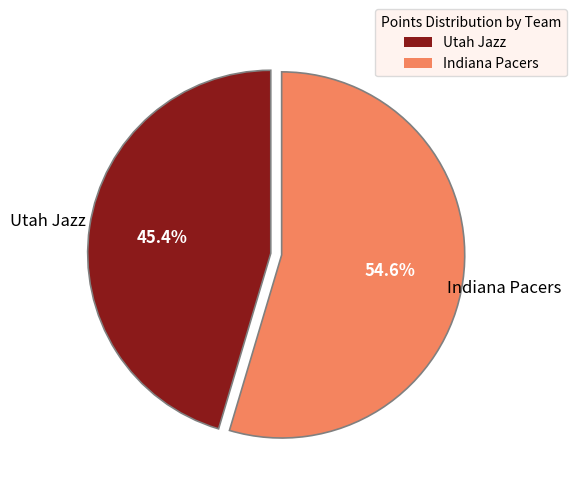

How much of the chart is everything except Indiana Pacers?

45.4%